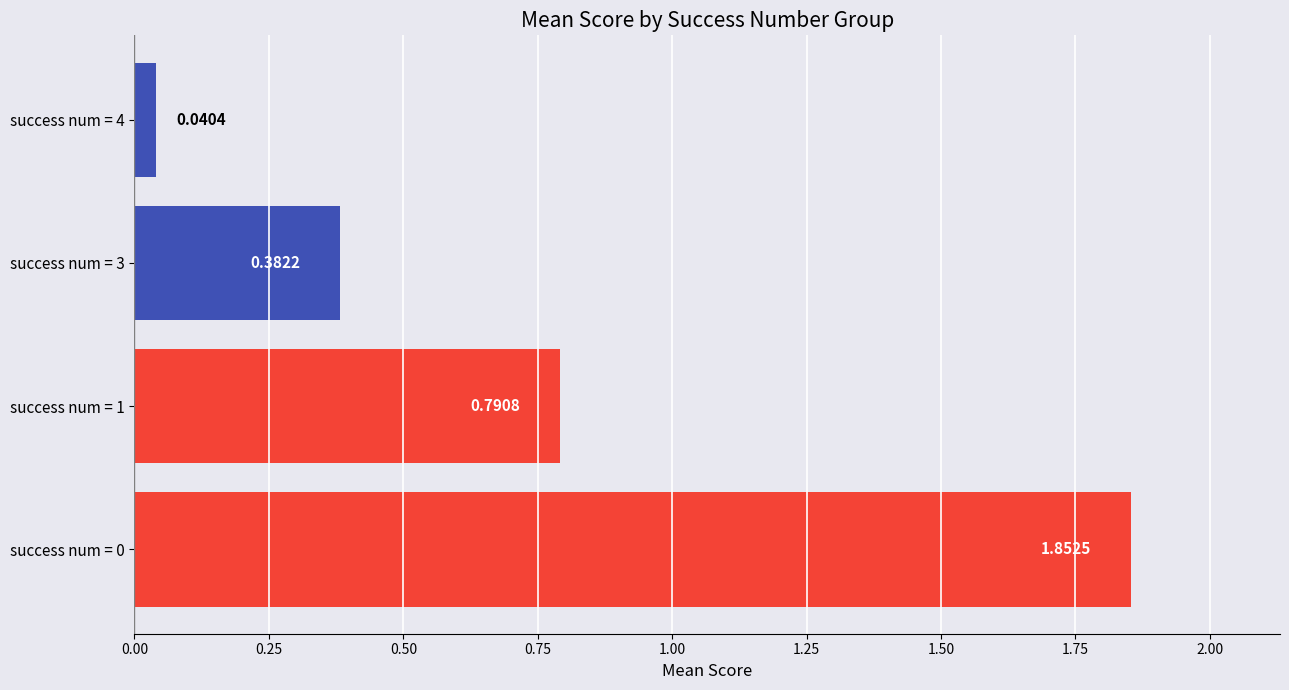

Between success num = 4 and success num = 3, which is larger?

success num = 3